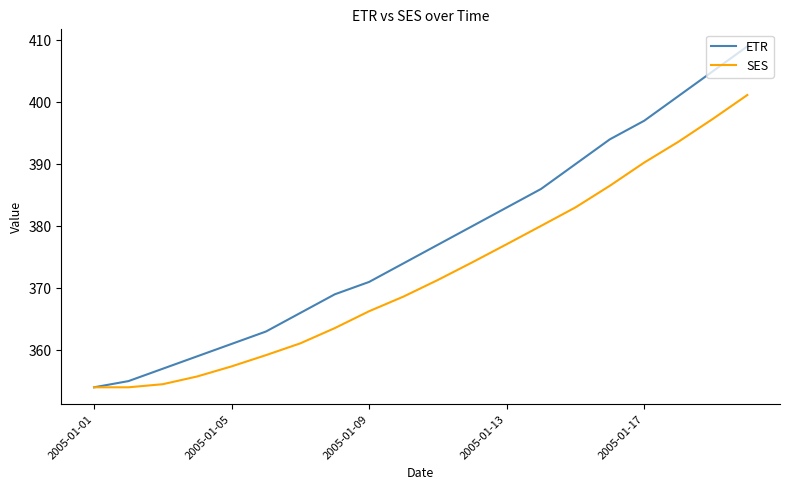

What is the average value of the SES series?

372.4